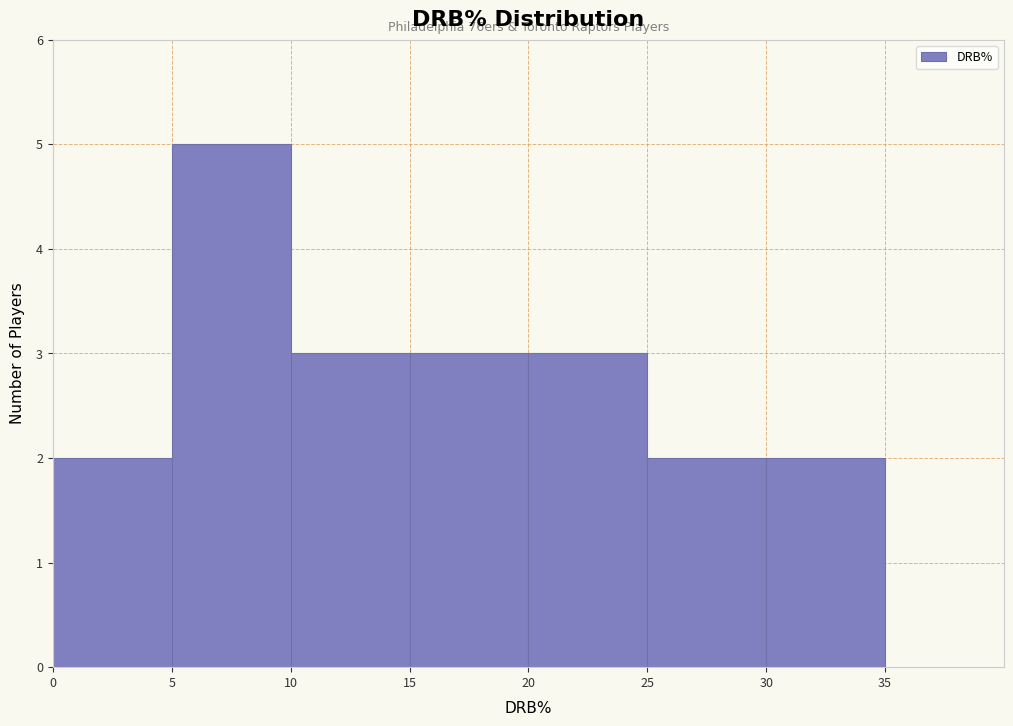

Which range on the x-axis has the tallest bar?

5 to 10